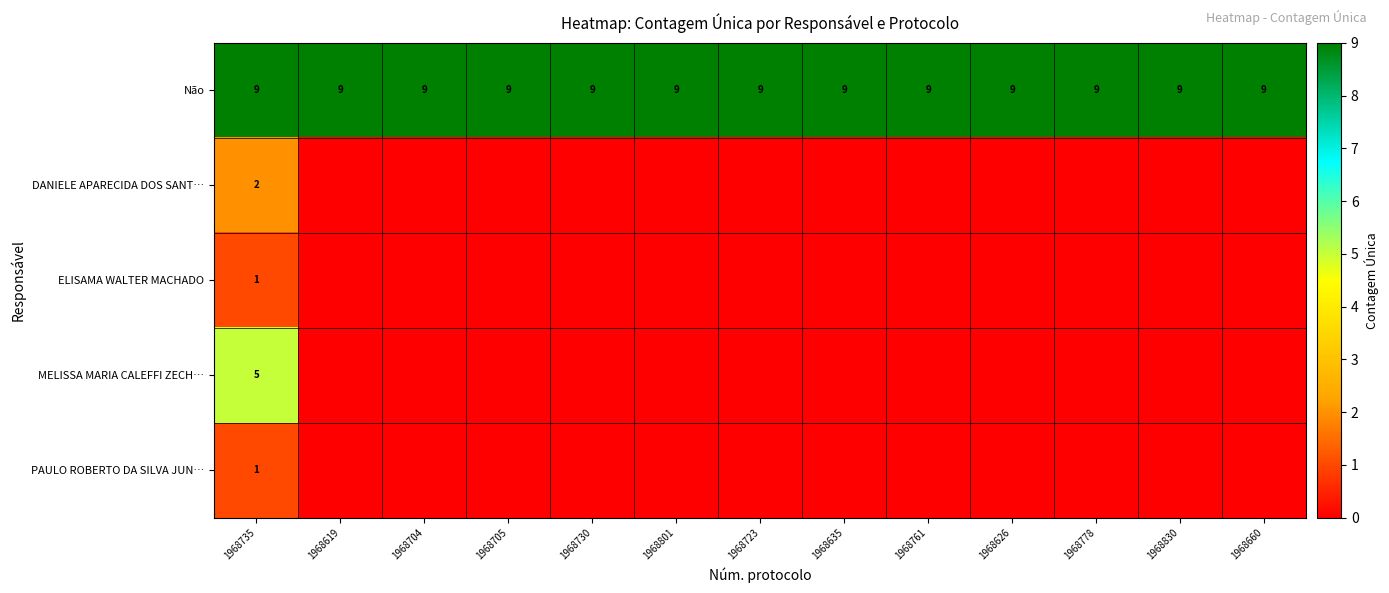

At which category is the sum across all series the highest?

1968735